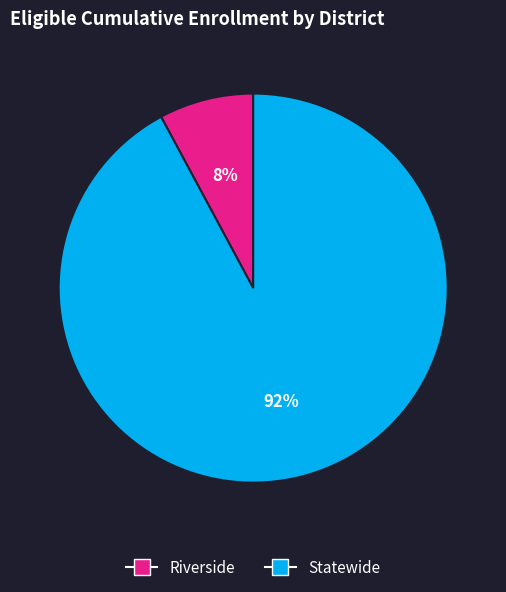

To the nearest percent, what is the difference between the Statewide and Riverside slice percentages?

84%